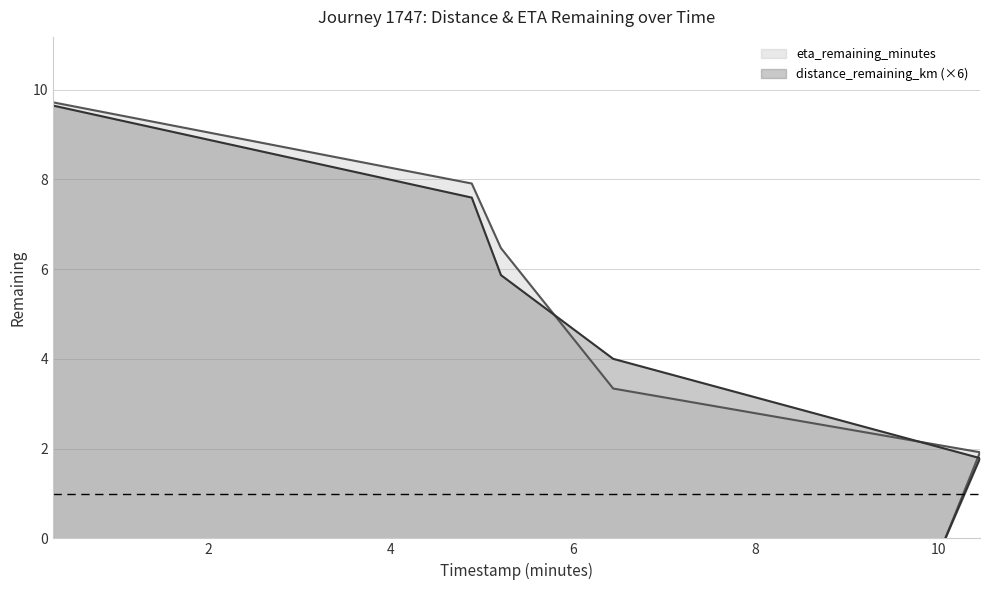

At which category does the chart reach its peak across all series?

0.3